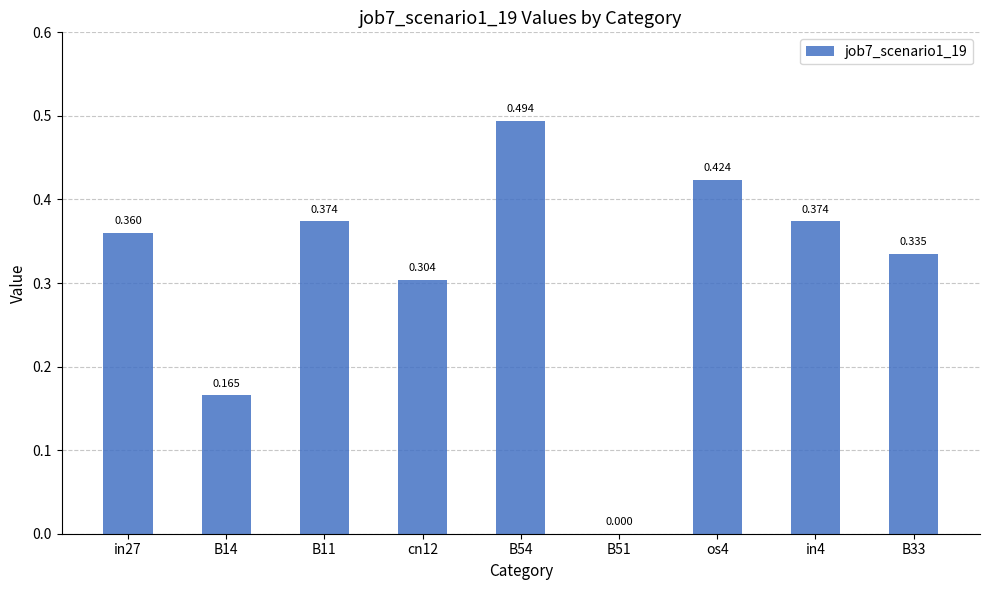

Are the bars horizontal?

No